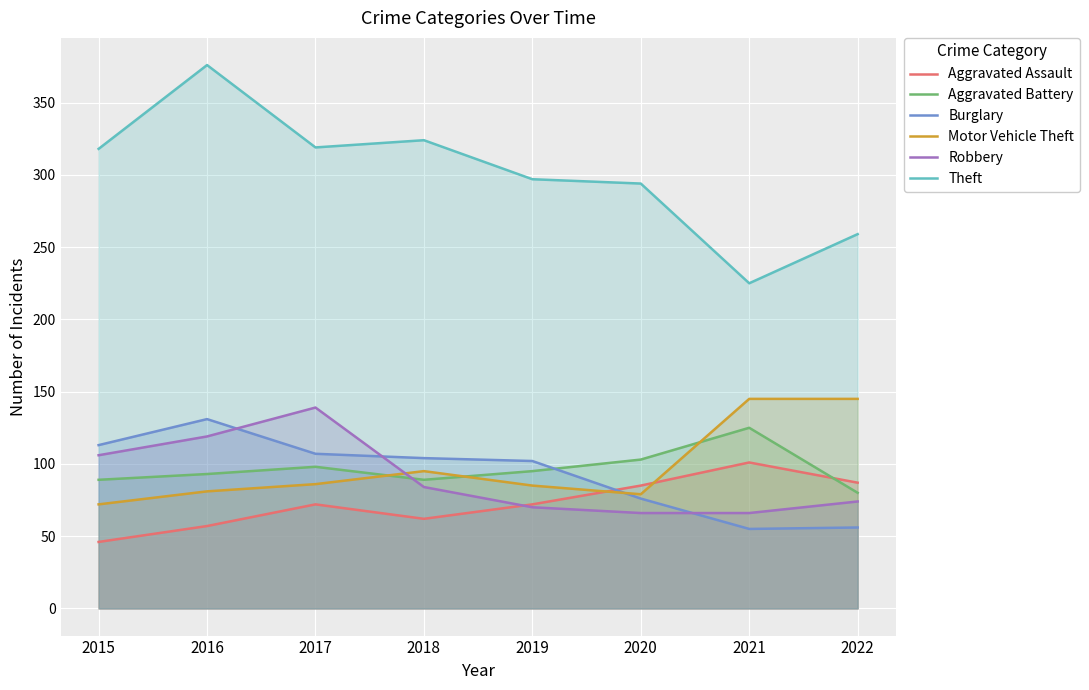

How many interior local peaks does the Burglary series have?

1